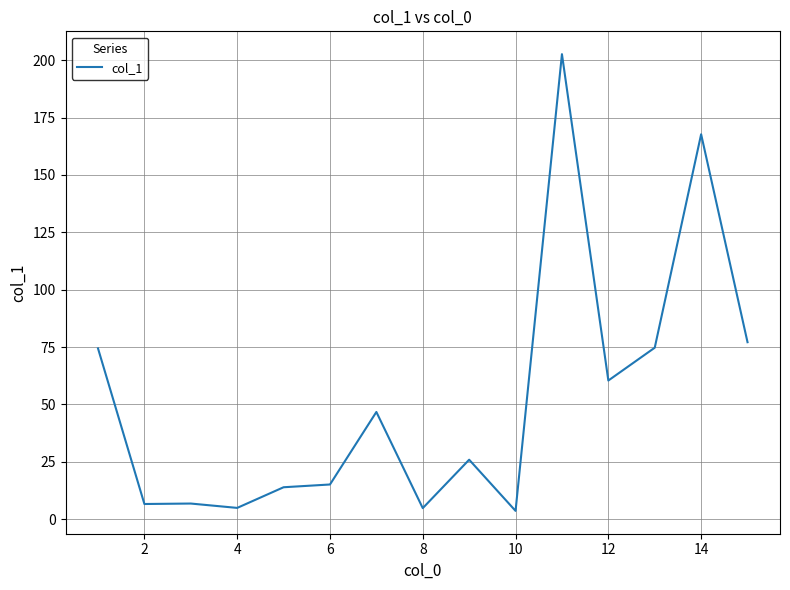

Does the chart have visible grid lines?

Yes